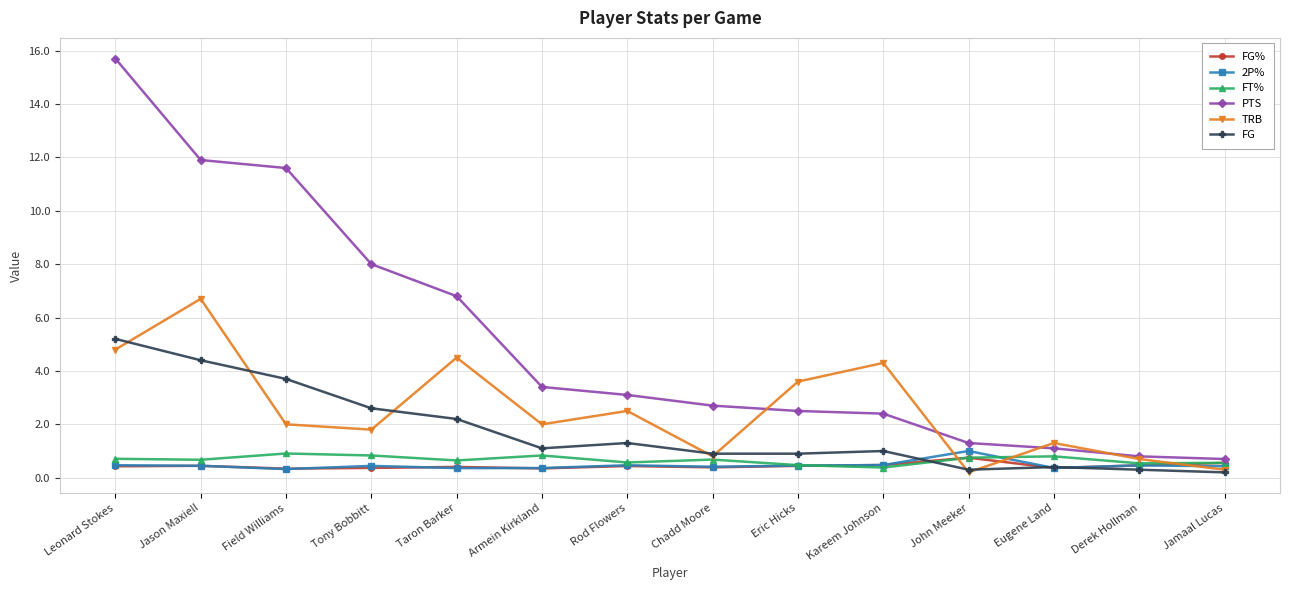

Which series has the largest range (max minus min)?

PTS